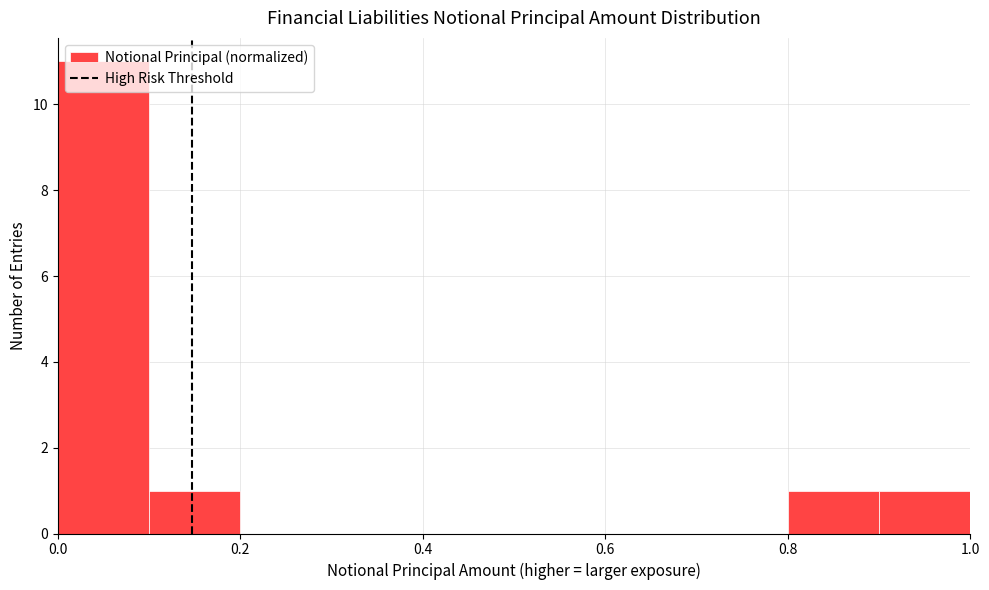

How tall is the bar that spans 0.8 to 0.9 on the x-axis? The values are not printed on the chart, so give them approximately, as read against the axis.

1